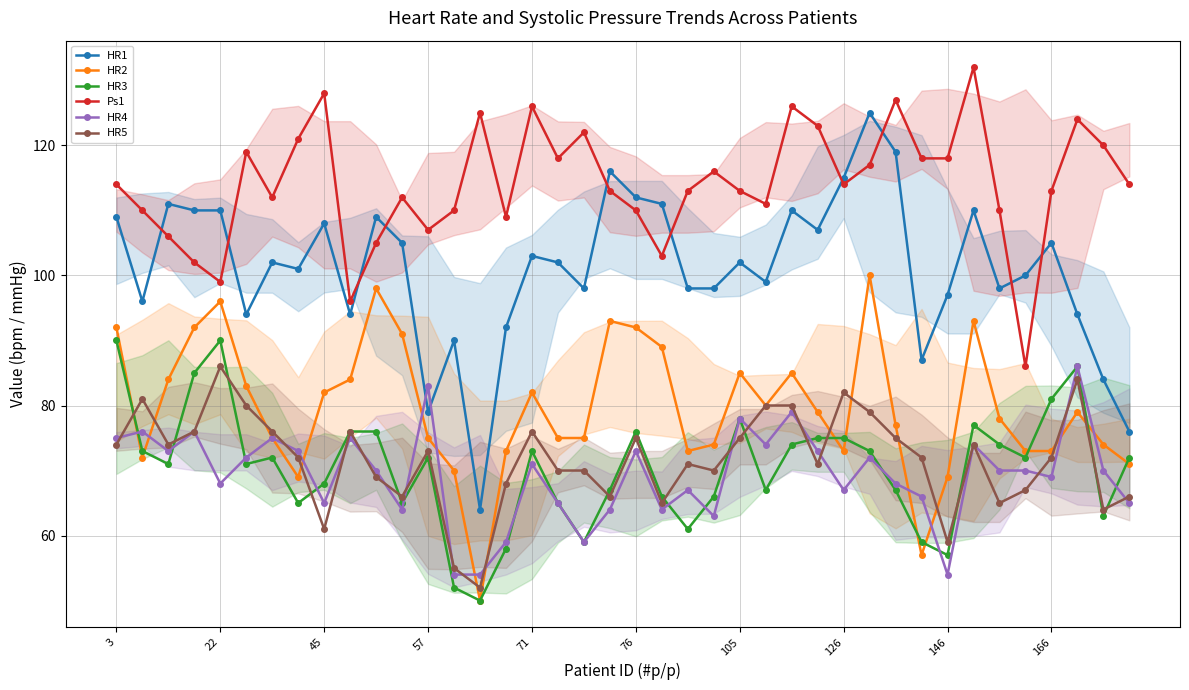

Is this an area chart (filled region under the line)?

No